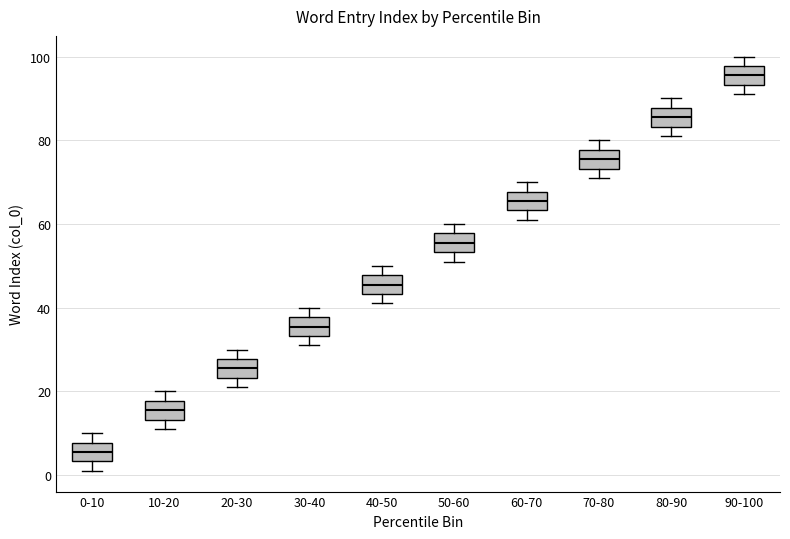

Where does the upper whisker of the box for 10-20 end on the y-axis? The values are not printed on the chart, so give them approximately, as read against the axis.

20